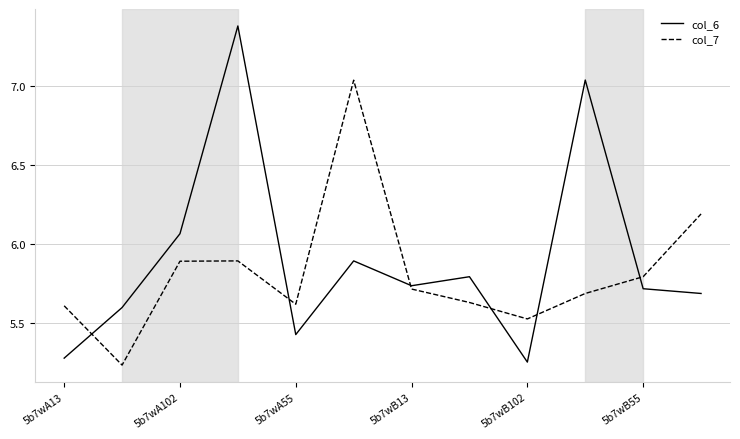

What is the greatest value displayed?

7.4